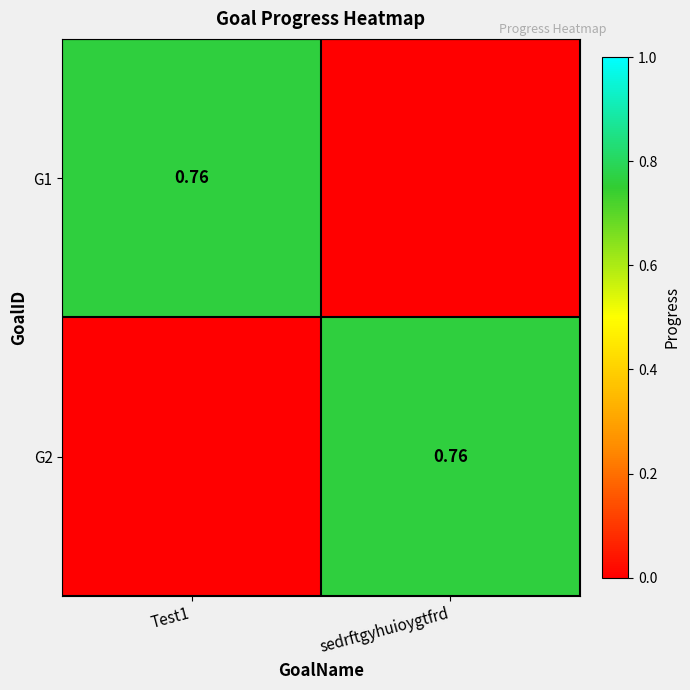

What is the sum of all G2 values?

0.8